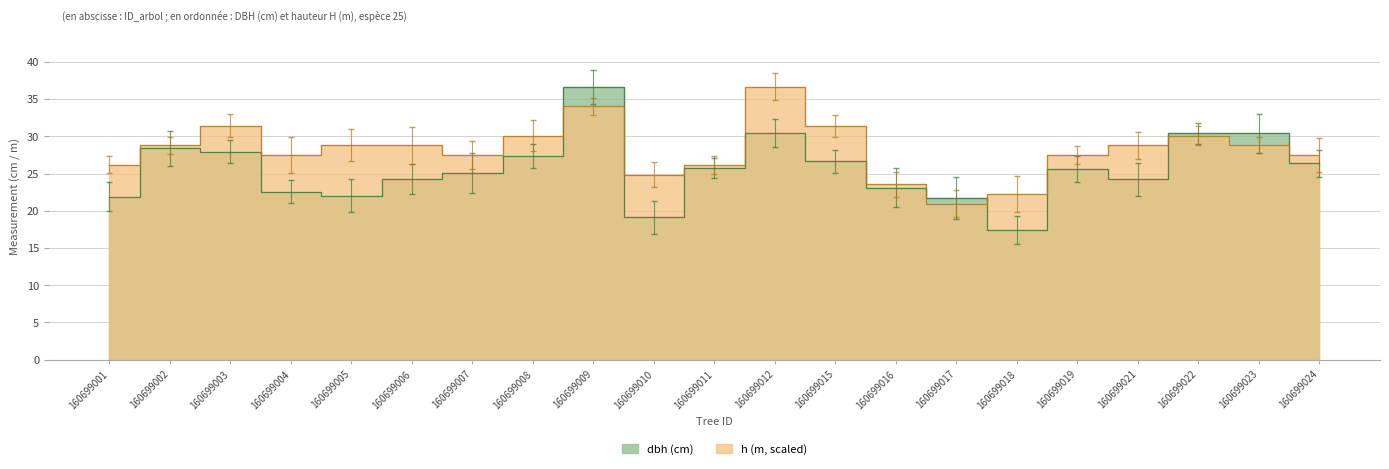

Which series has the largest total across all categories?

h